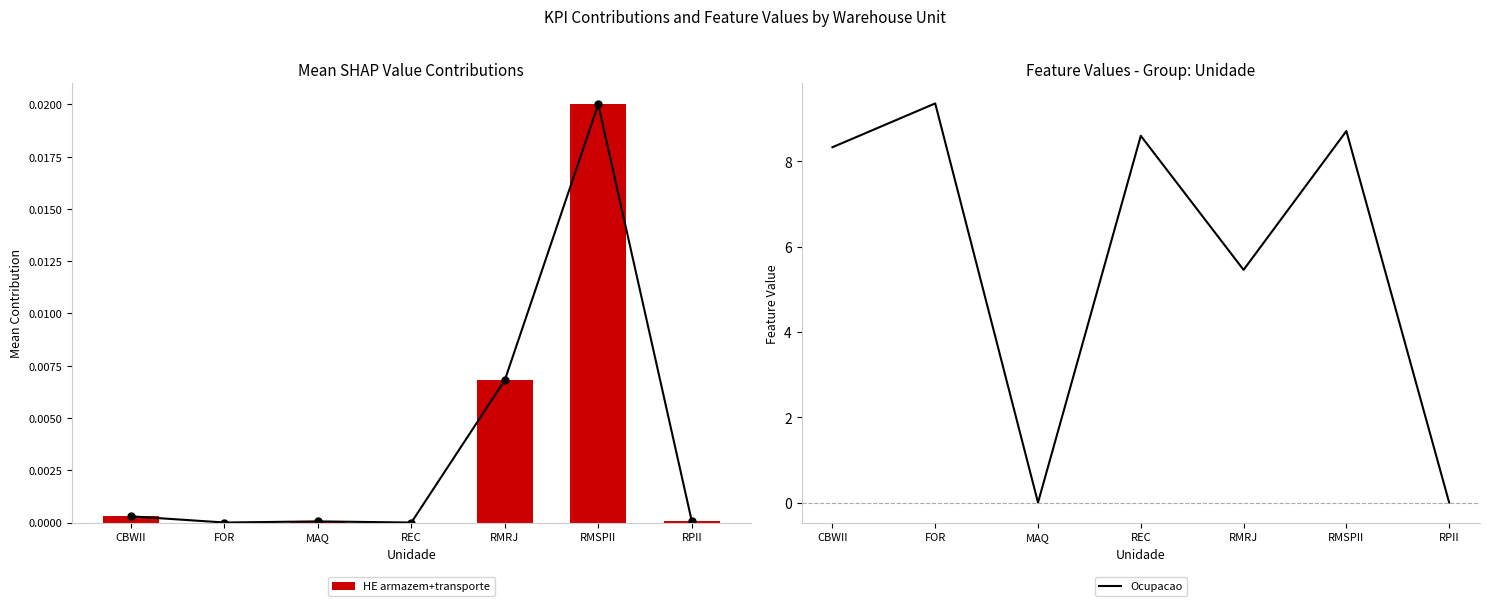

How many series are shown in this chart?

3